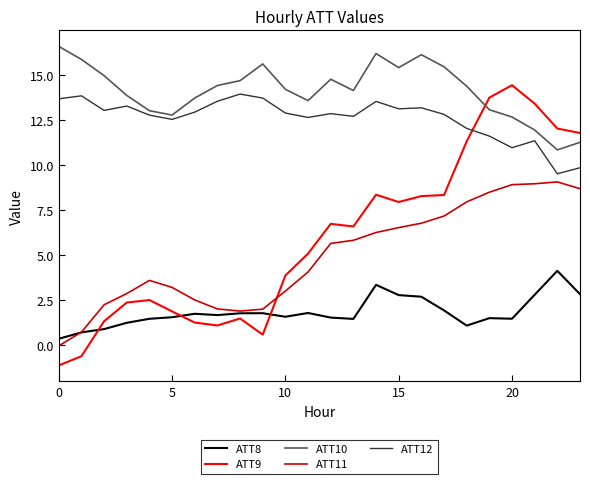

After their last crossing, which series has the higher values: ATT9 or ATT12?

ATT9